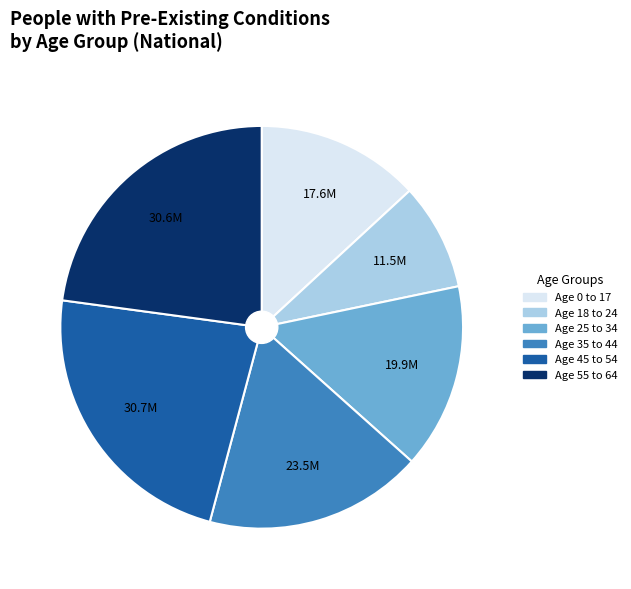

Is Age 35 to 44 the majority of the pie?

No